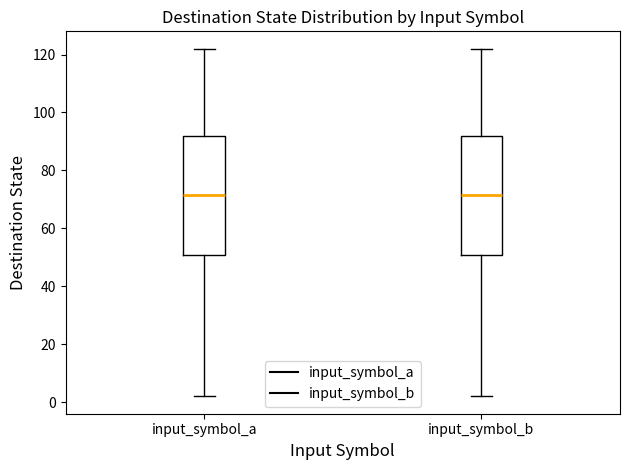

Reading left to right, read every box against the y-axis: the position of its median line, the range the box covers, and the ends of its whiskers. The values are not printed on the chart, so give them approximately, as read against the axis.

input_symbol_a: median 72, box 50 to 92, whiskers 2 to 122
input_symbol_b: median 72, box 50 to 92, whiskers 2 to 122